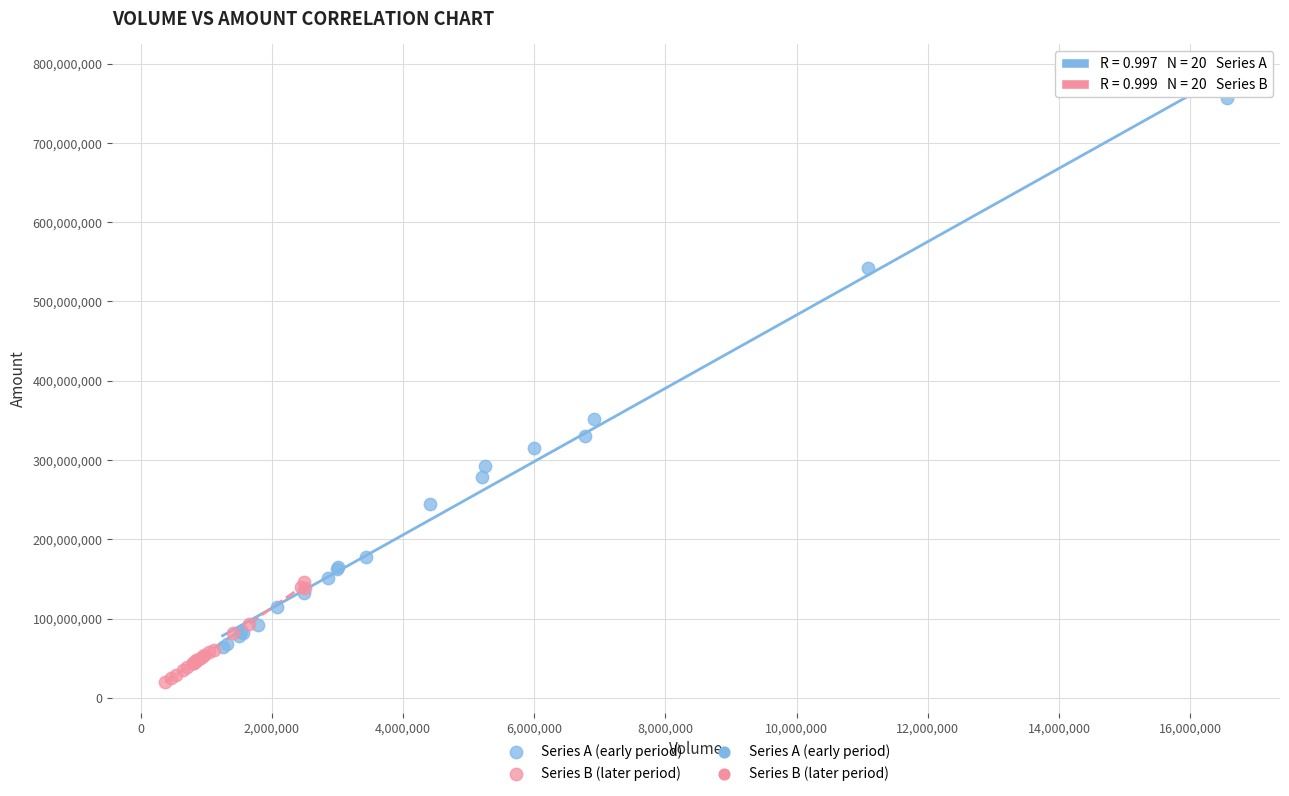

Which series has the largest Y range (max minus min)?

Series A (early period)